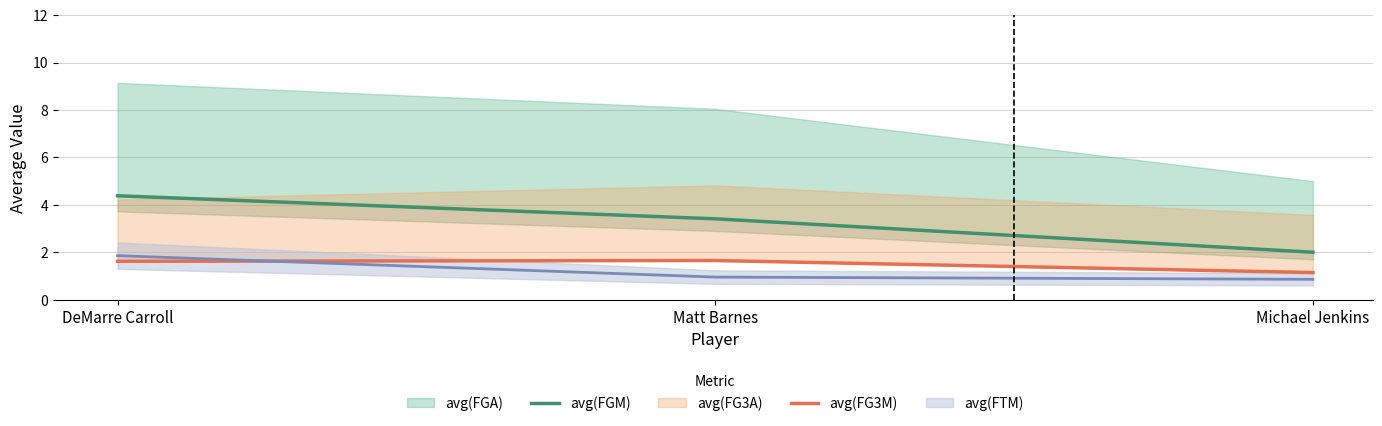

True or false: avg(FG3M) has a value of 1.6 at DeMarre Carroll.

True